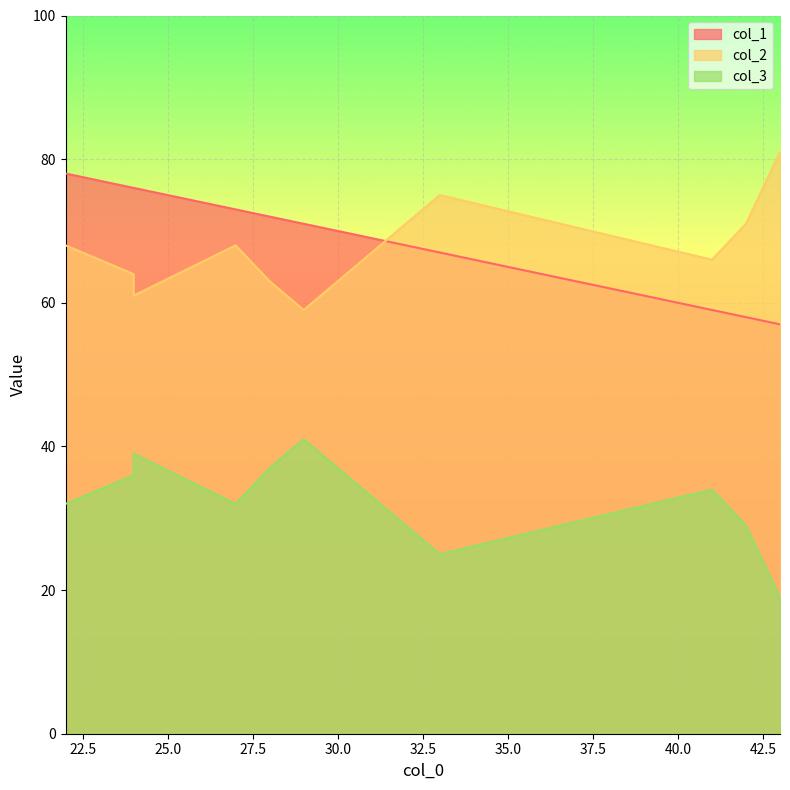

True or false: col_2 has a value of 37 at 28.

False